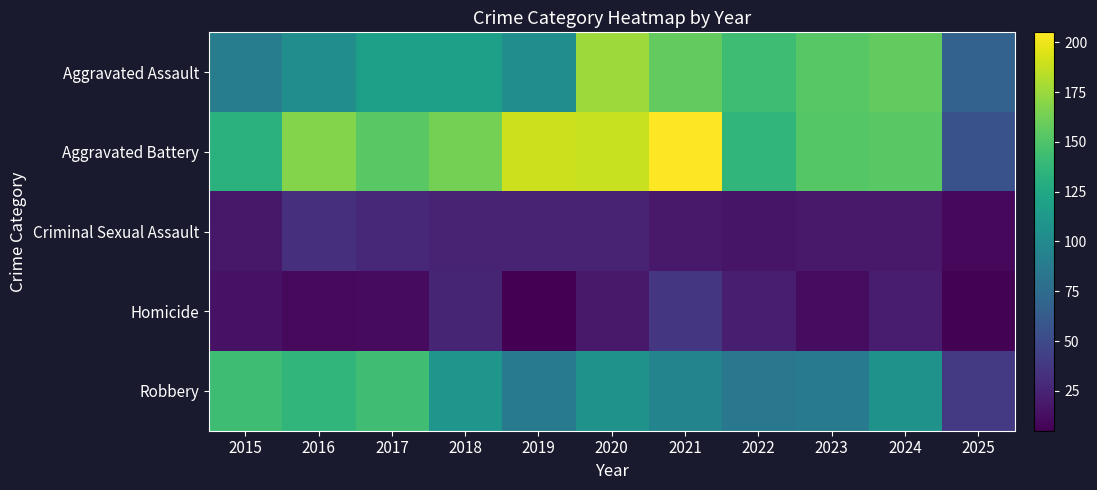

At how many categories does at least one series exceed 35?

11